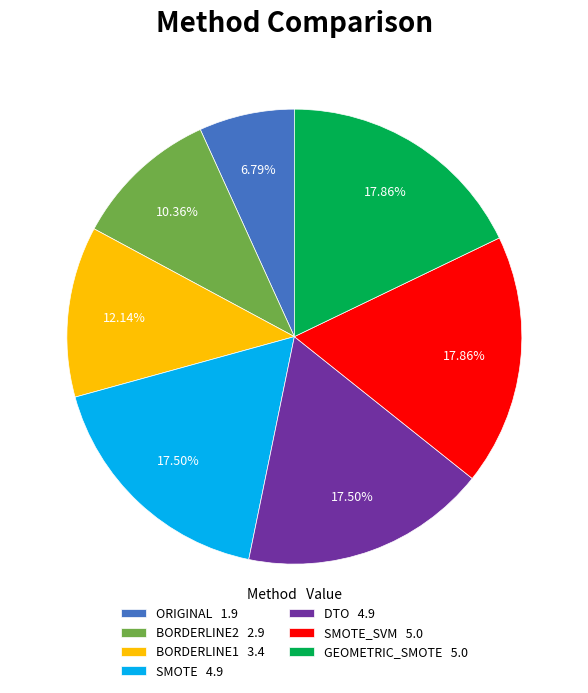

To the nearest percent, what is the average slice percentage?

14%